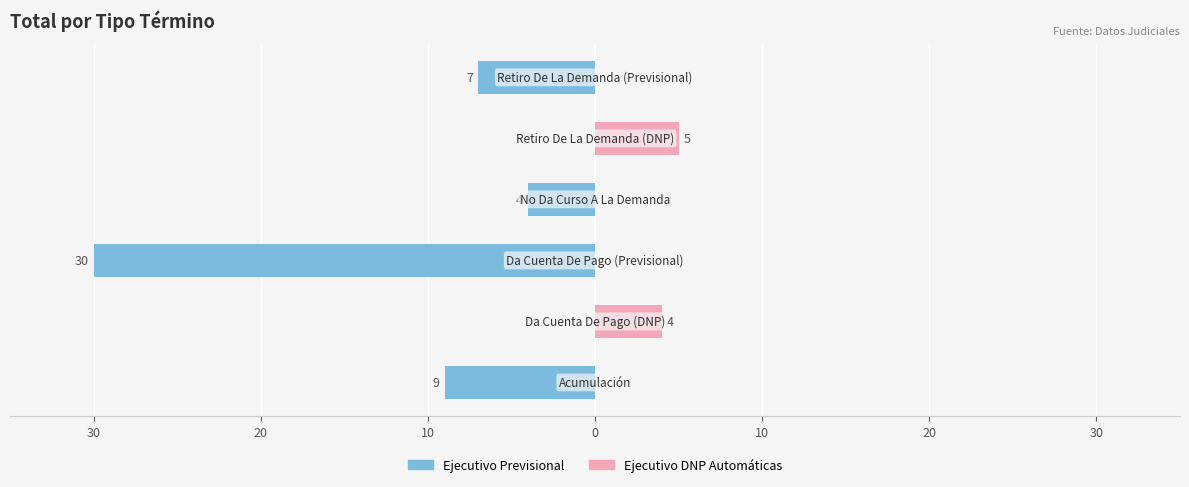

Reading left to right, transcribe all the data shown in this chart.

Previsional: 40=-9	30=0	20=-30	10=-4	0=0	10=-7
DNP Automáticas: 40=0	30=4	20=0	10=0	0=5	10=0